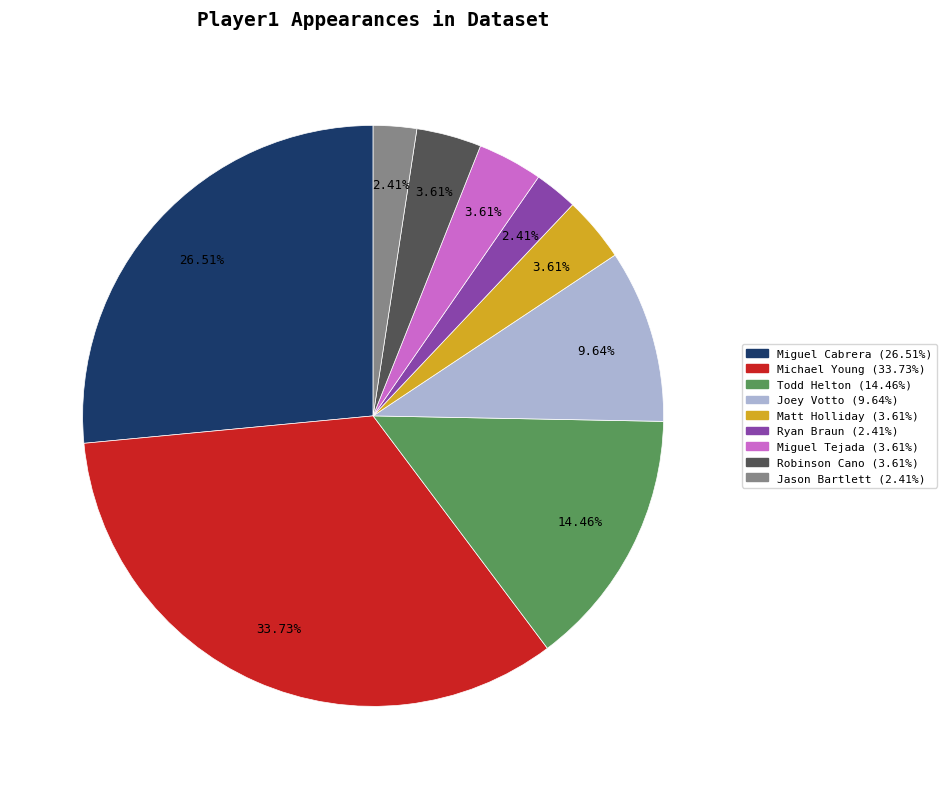

Is it true that Michael Young is 34% of the pie?

True